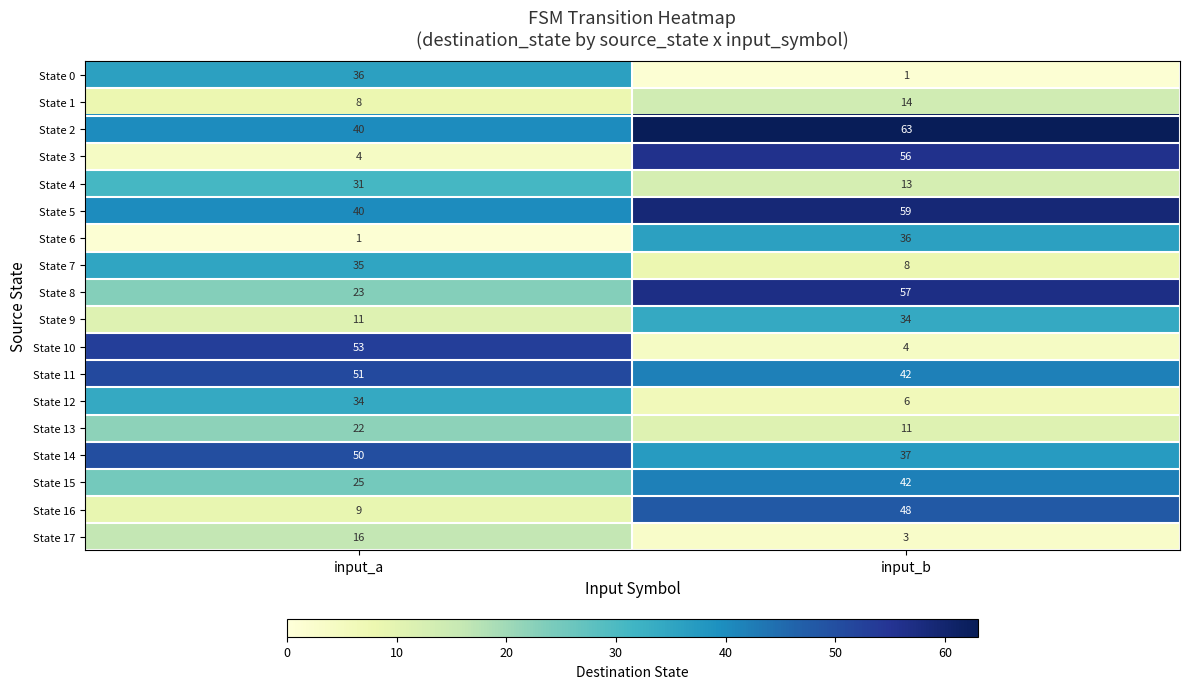

What is the difference between the State 14 values at input_a and input_b?

13